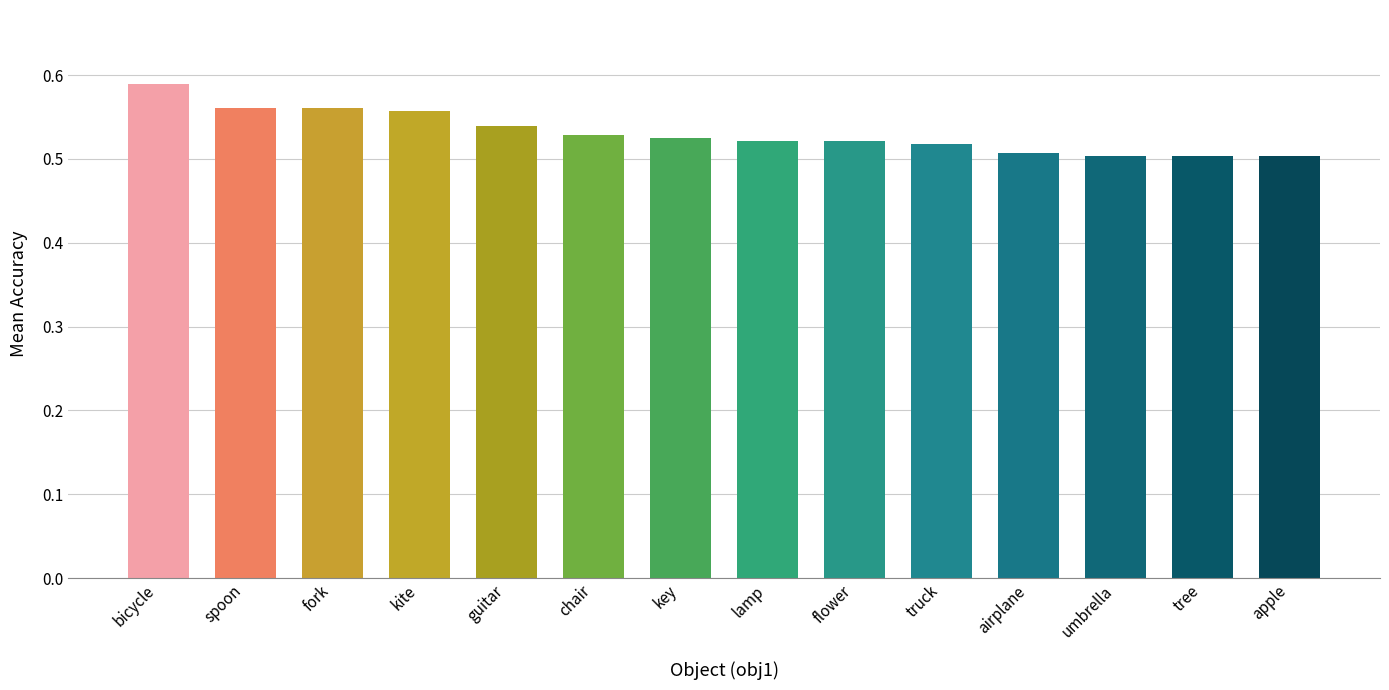

At which category does the chart reach its peak across all series?

bicycle